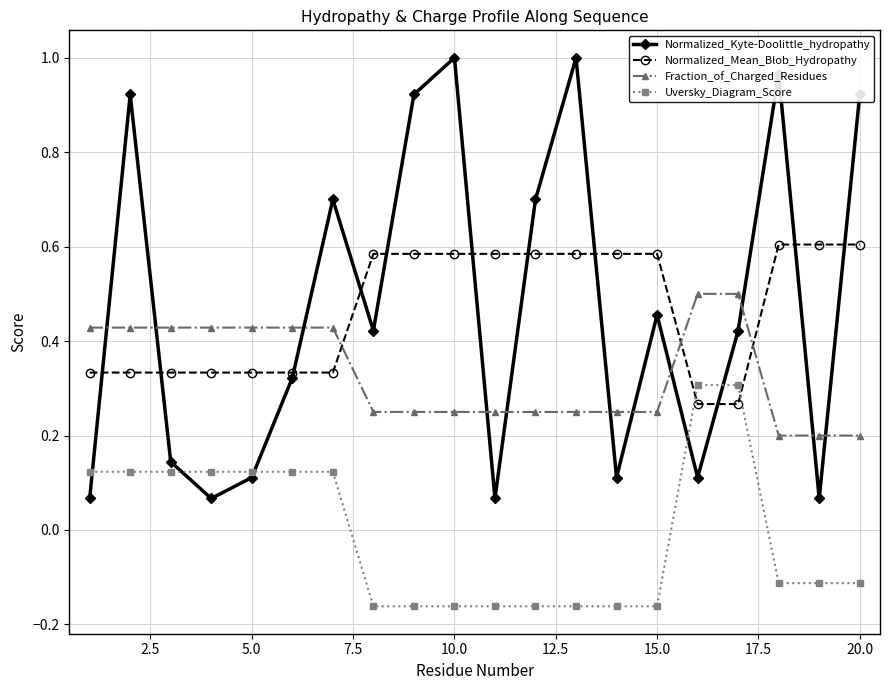

Which series has the widest spread of values?

Normalized_Kyte-Doolittle_hydropathy